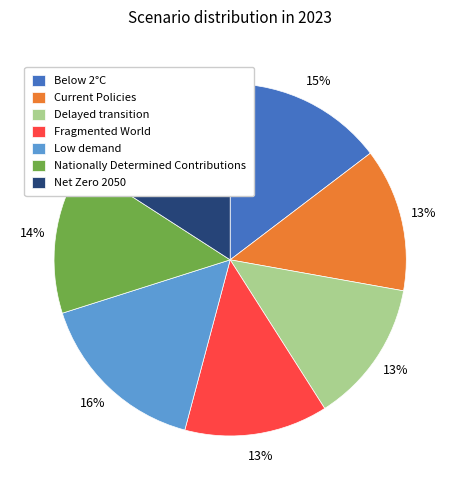

Count the number of slices in the pie.

7